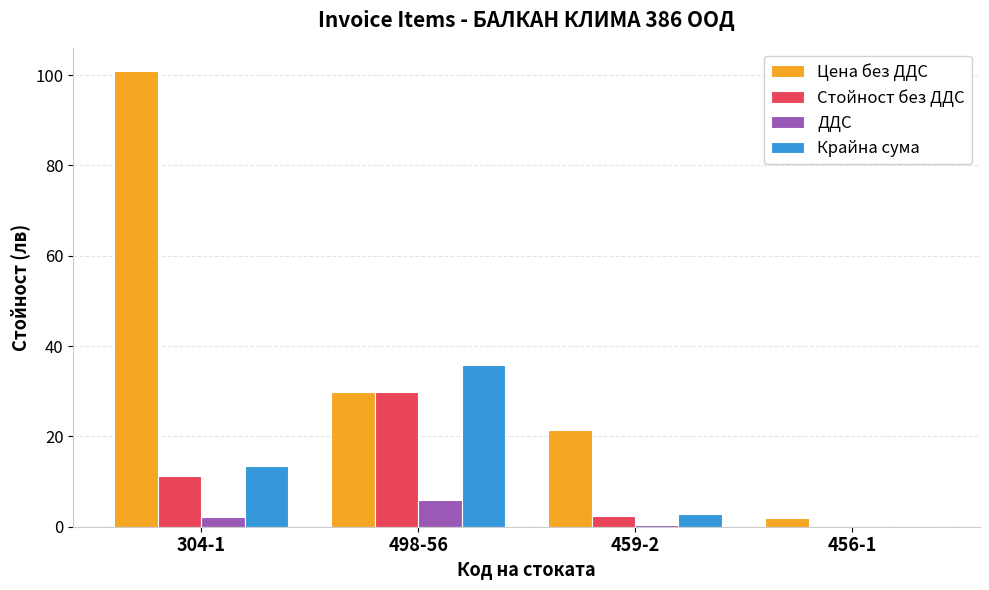

The value of Цена без ДДС at 498-56 is 29.9. True or false?

True